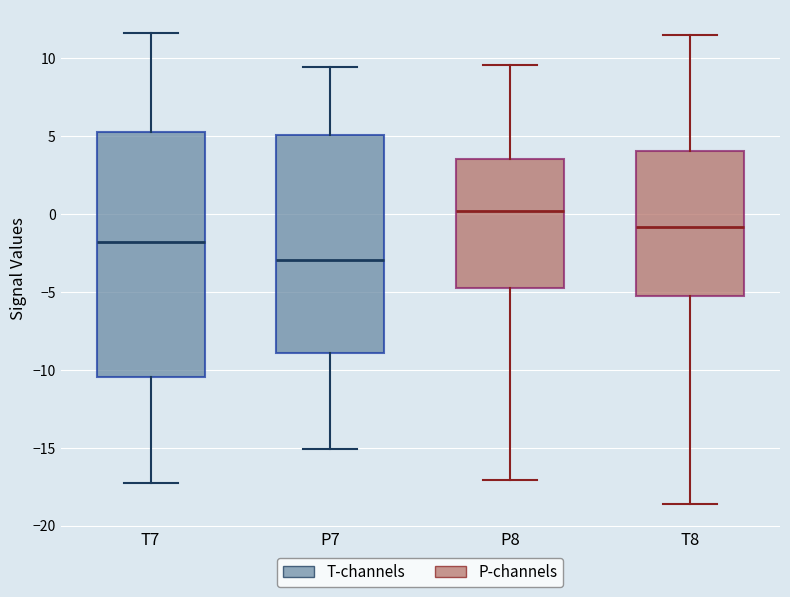

Which box's median line is the highest?

P8